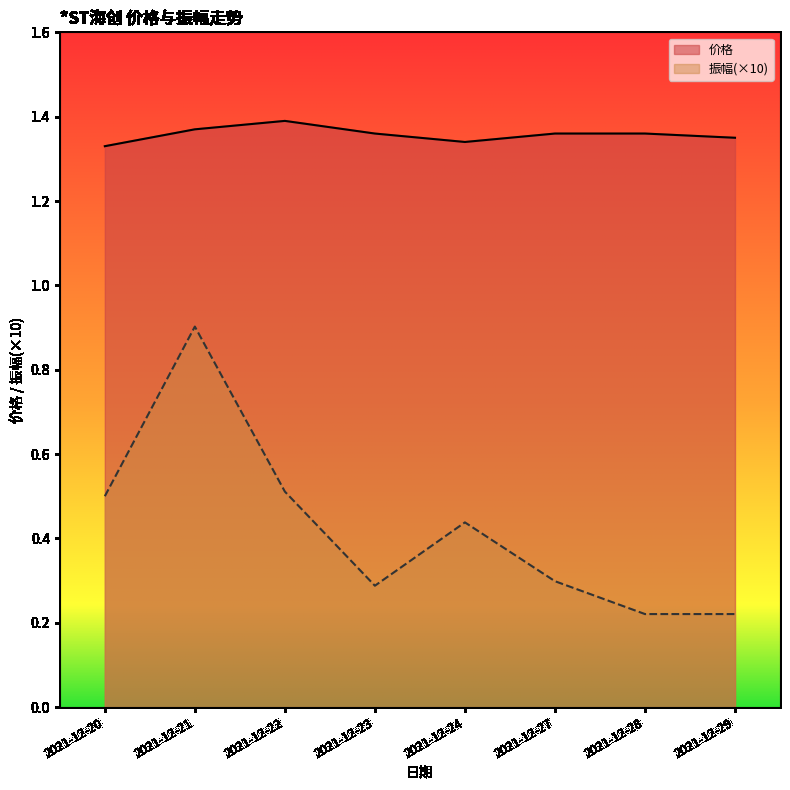

Where is 价格 nearest to the value 1?

2021-12-20